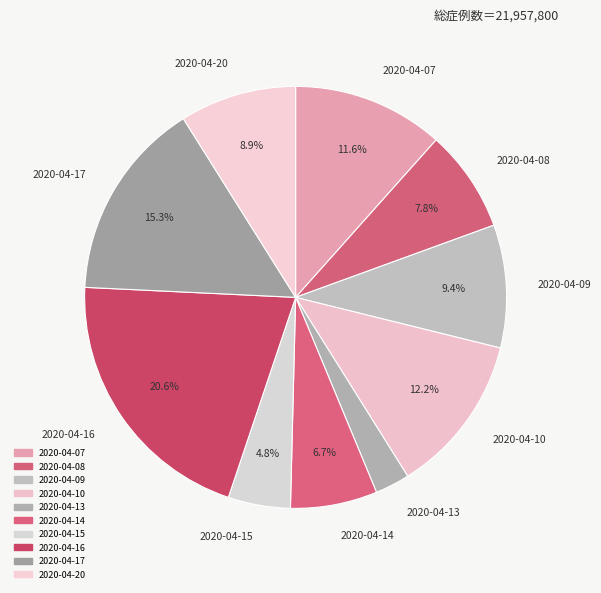

To the nearest percent, what percentage of the pie is 2020-04-16?

21%